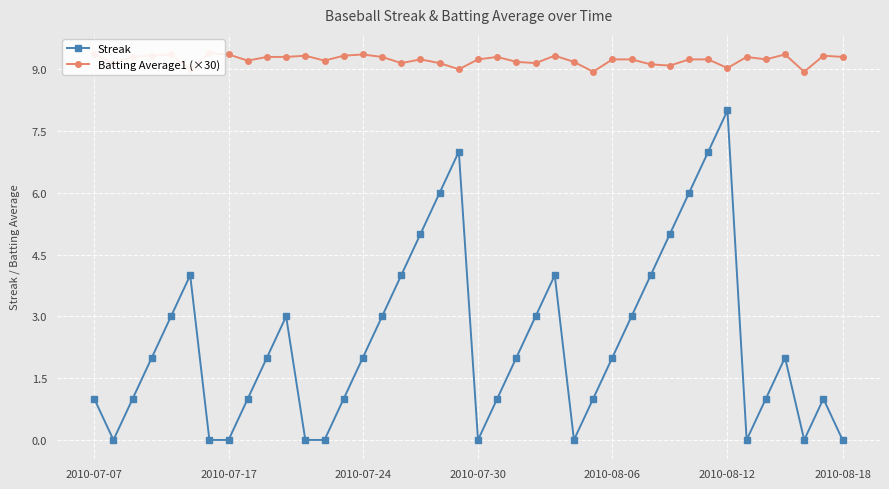

What are all the series names shown in the legend?

Streak, Batting Average1 (×30)